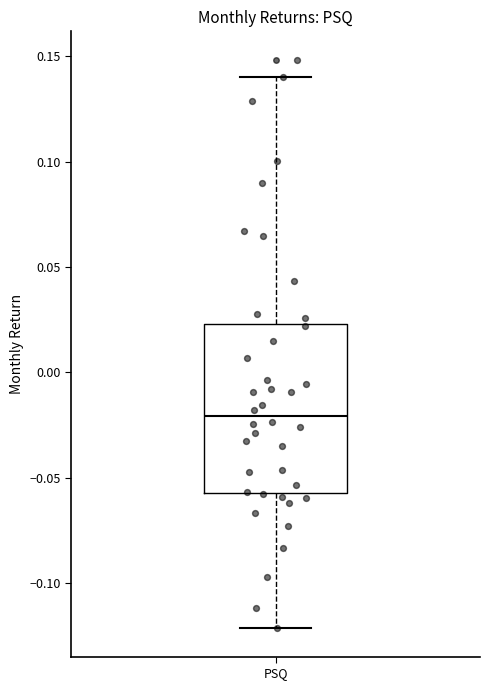

Where is the upper edge of the box for PSQ on the y-axis? The values are not printed on the chart, so give them approximately, as read against the axis.

0.025